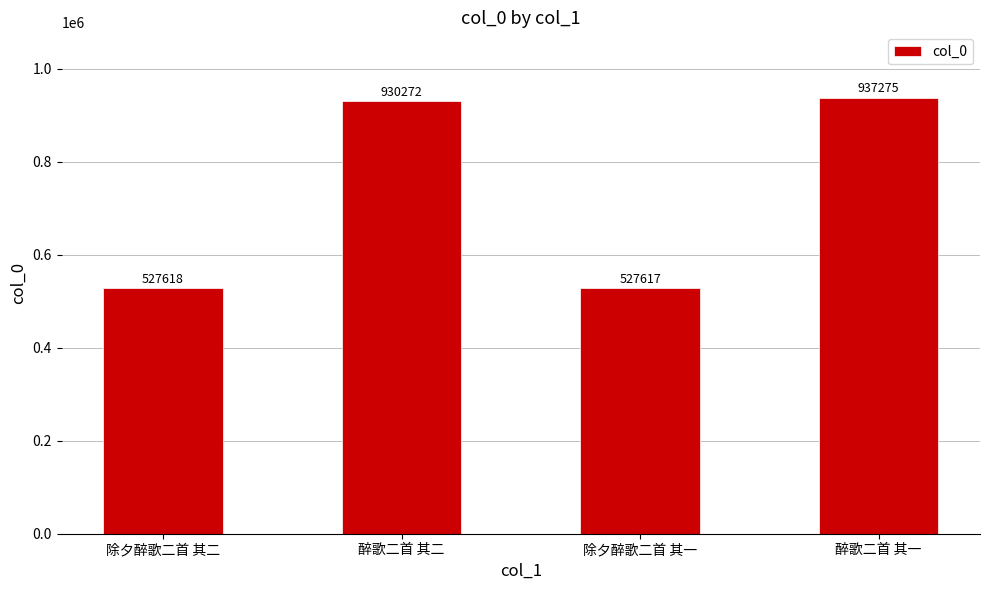

What is the change in value from 醉歌二首 其二 to 除夕醉歌二首 其一?

-402655